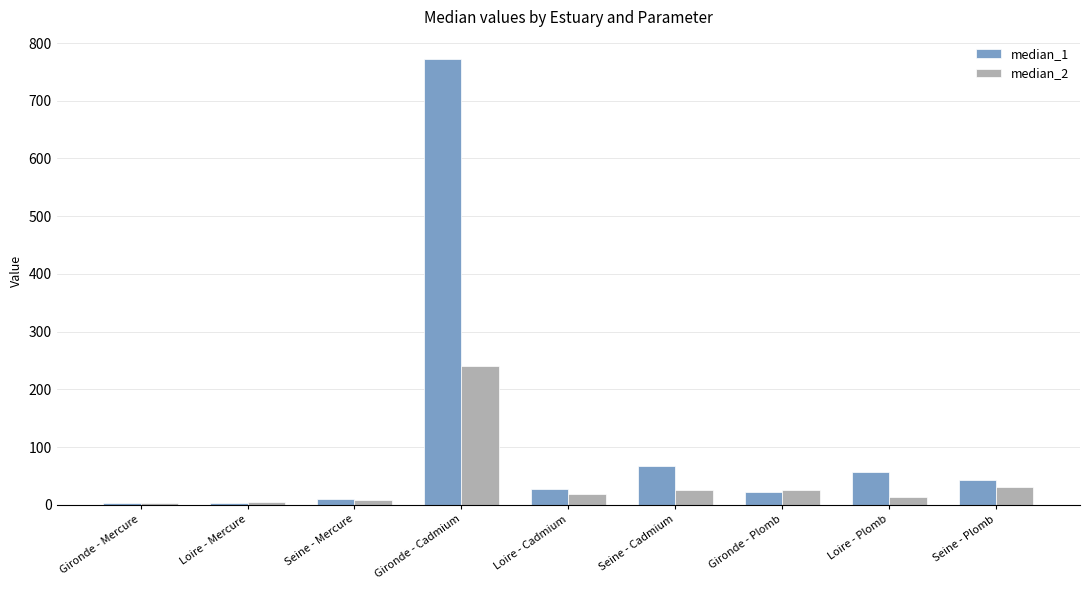

Is the value of median_1 at Loire - Plomb greater than the value of median_2 at Loire - Cadmium?

Yes